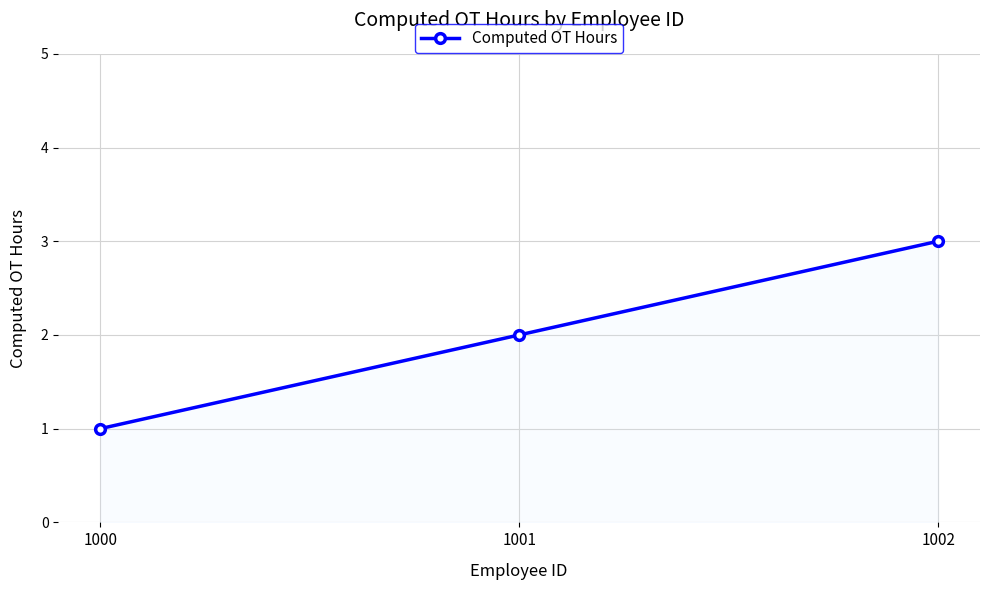

Rank the categories by value from lowest to highest.

1000, 1001, 1002